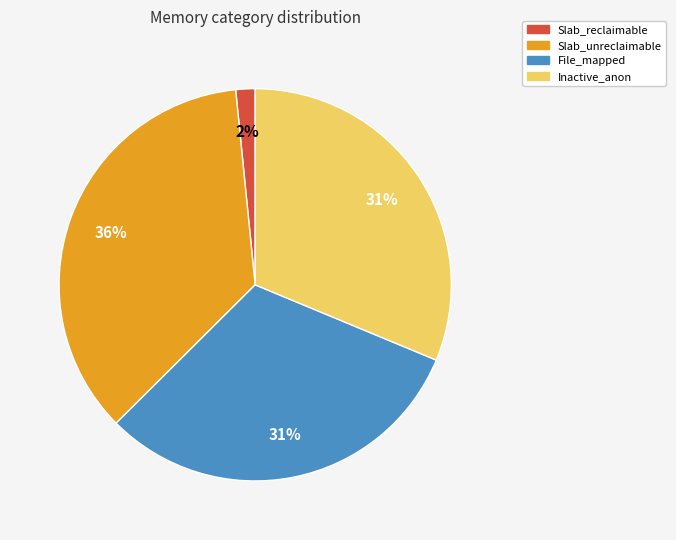

What is the smallest slice in the pie chart?

Slab_reclaimable